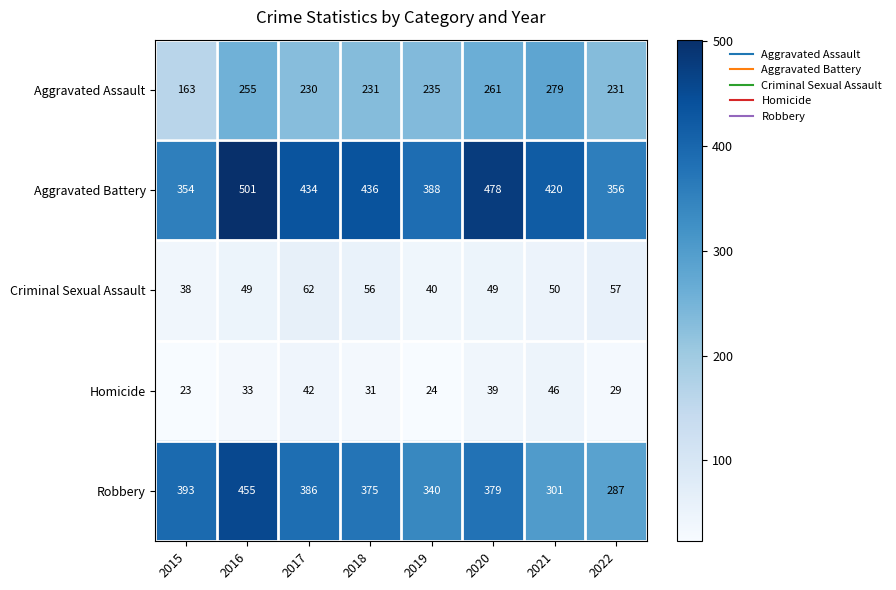

Where does the Aggravated Assault series first go above 235?

2016